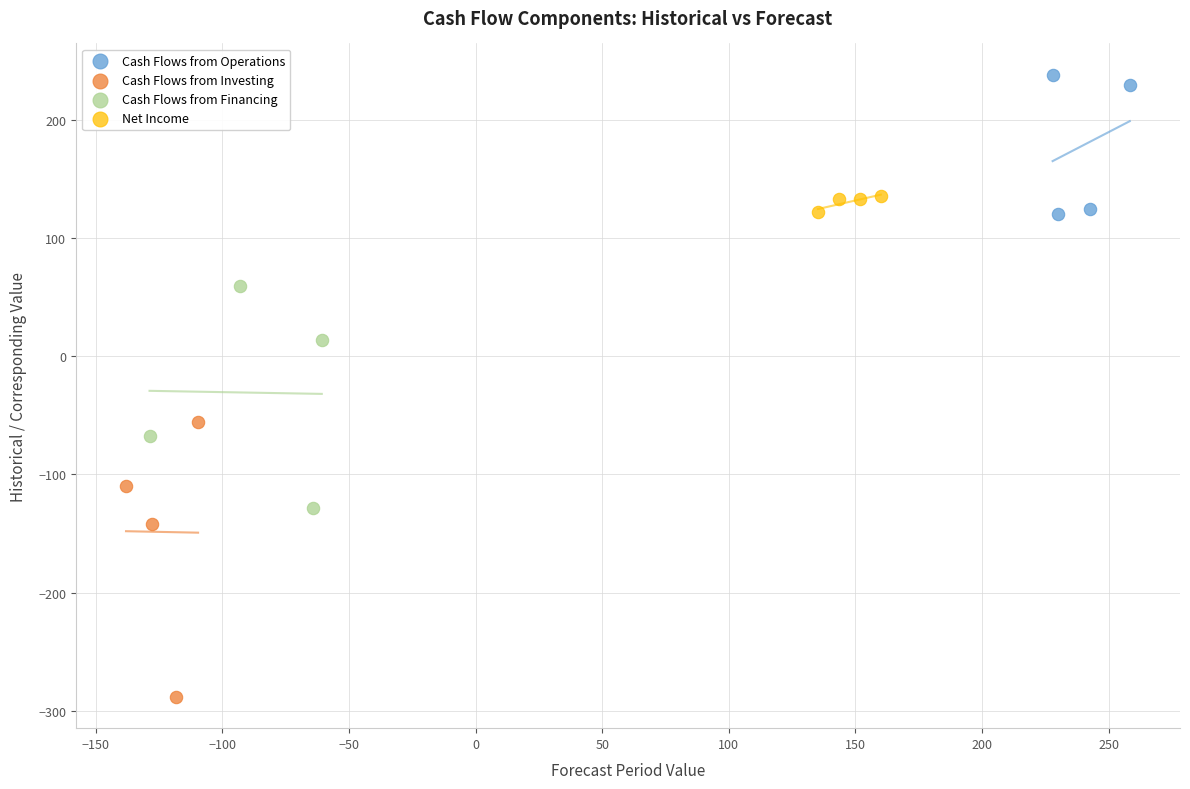

Which series has the largest Y range (max minus min)?

Cash Flows from Investing